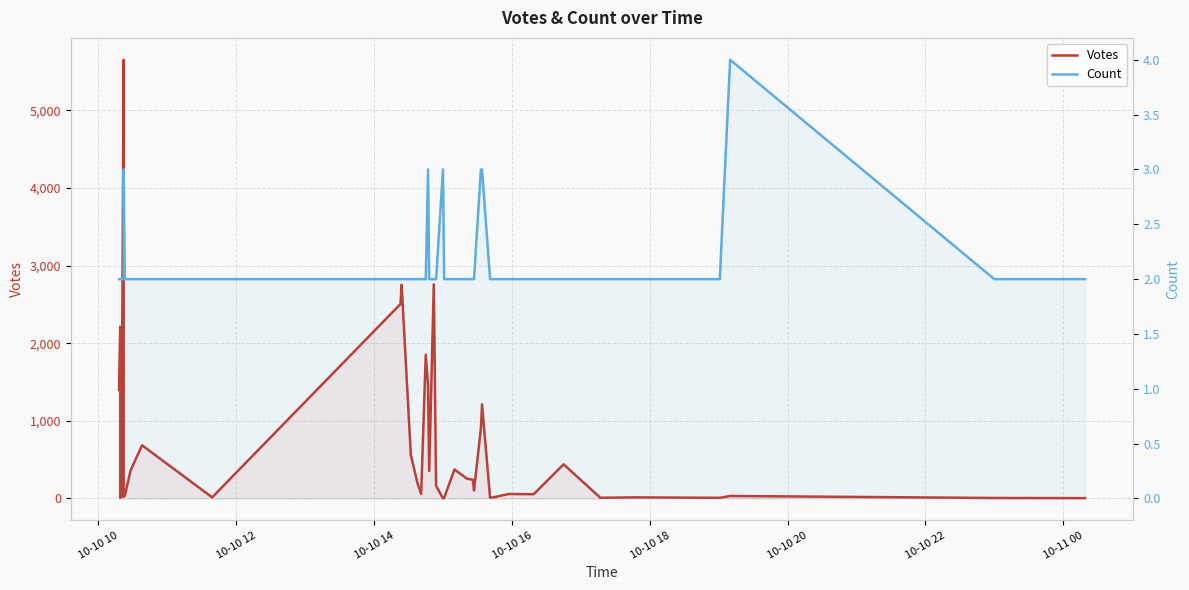

After their last crossing, which series has the higher values: Votes or Count?

Votes